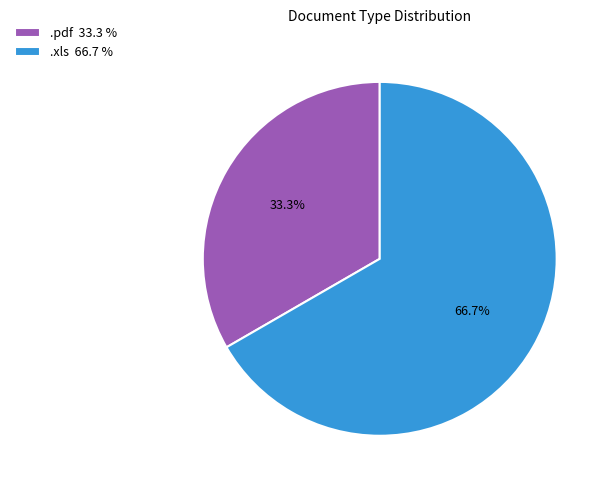

The .xls slice represents 67% of the pie. True or false?

True